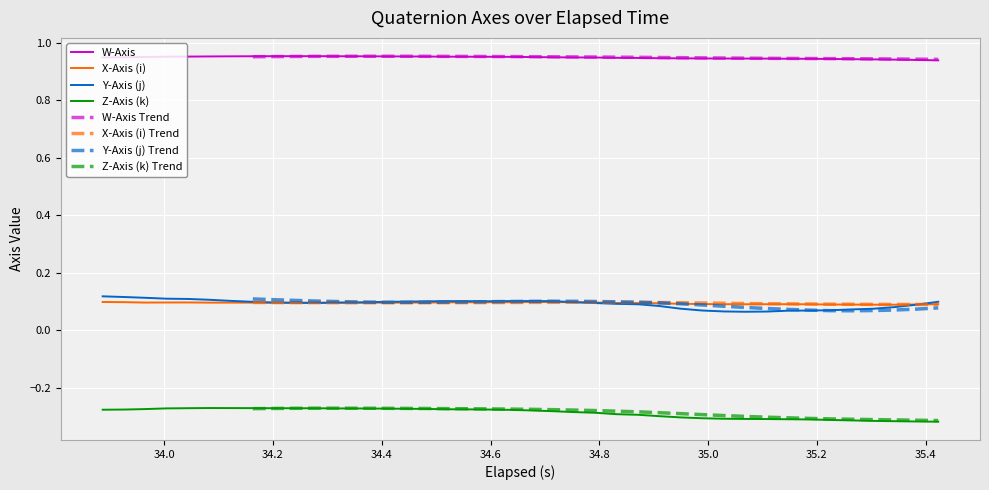

What is the value of the W-Axis point at the 28th from the left?

0.9